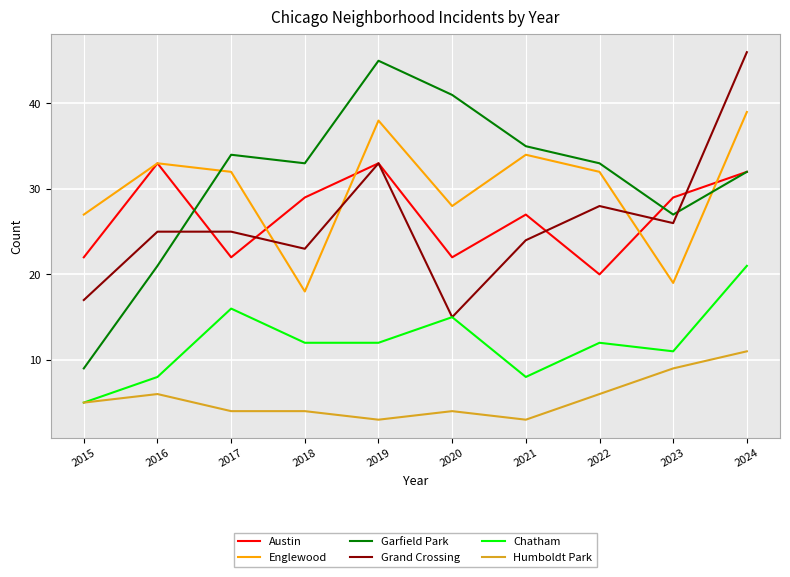

What is the difference between the Garfield Park values at 2018 and 2015?

24